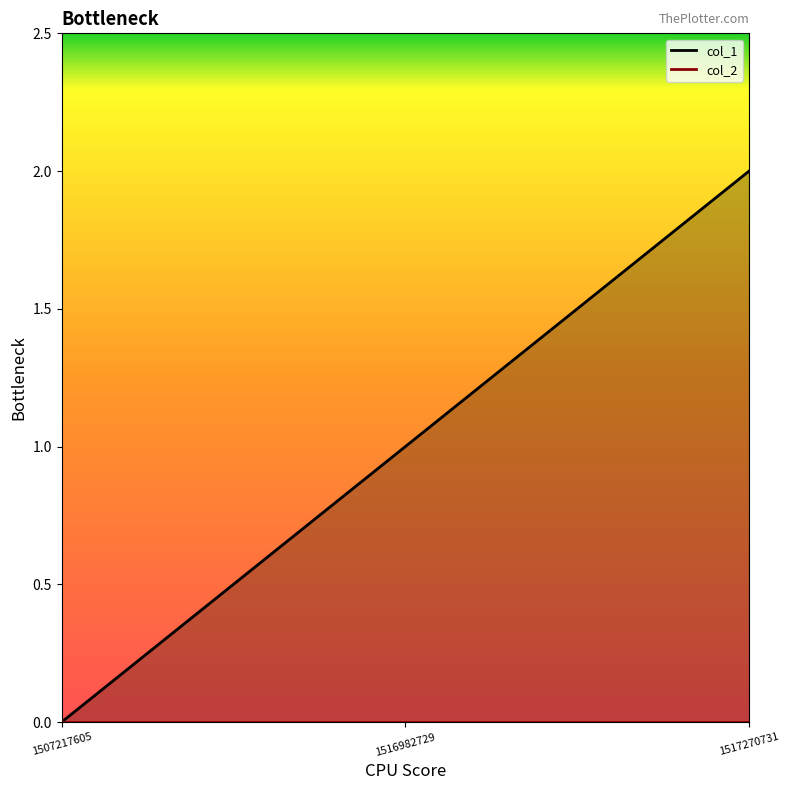

What is the change in value from 1516982729 to 1517270731?

+1